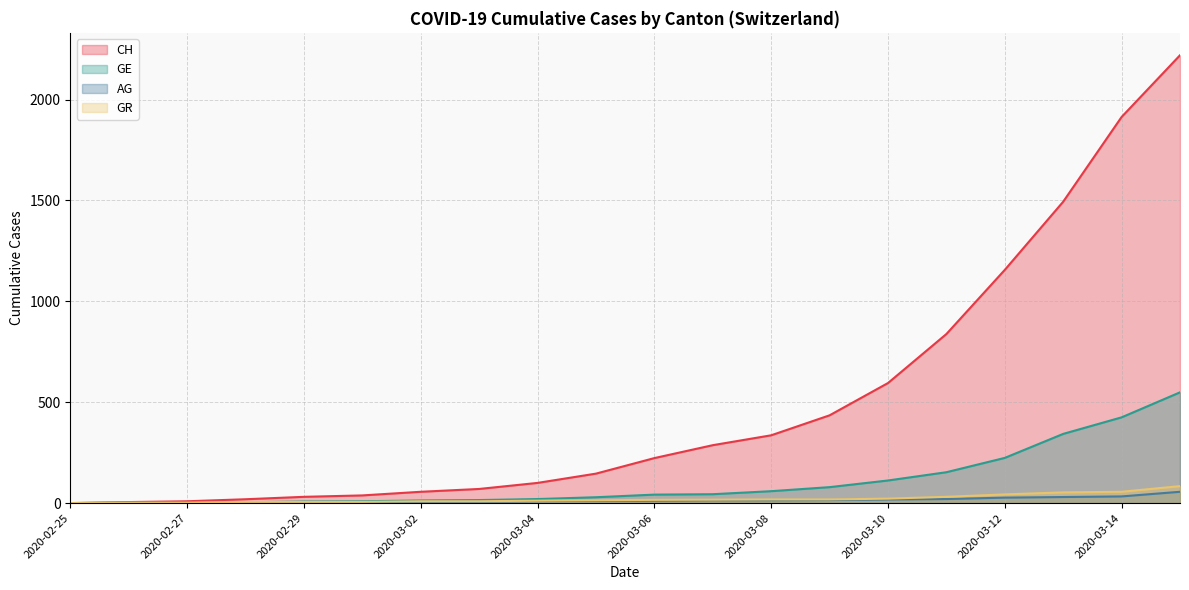

What is the value of the CH point at the 6th from the left?

38